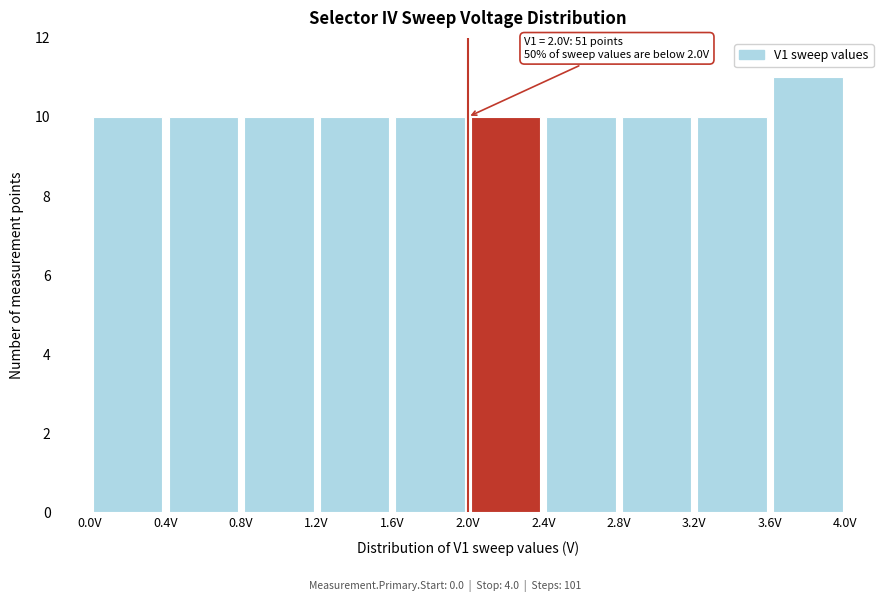

Over which range of the x-axis is the bar tallest?

3.6 to 4.0